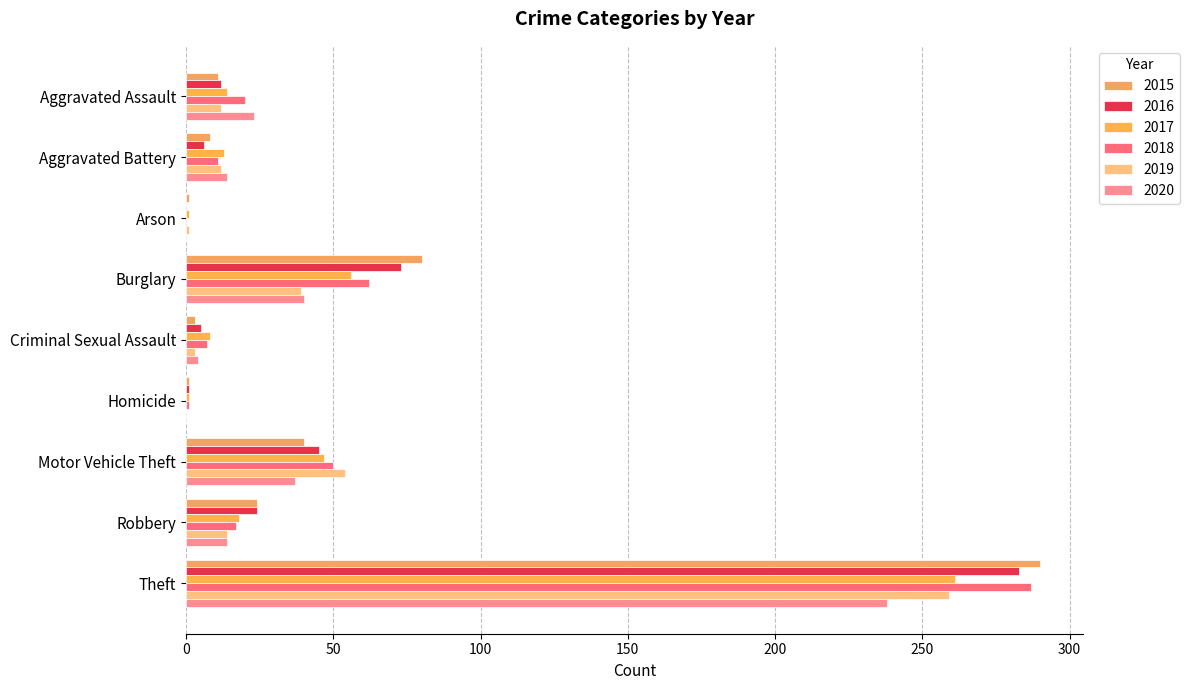

What is the label of the 6th bar from the right?

Burglary